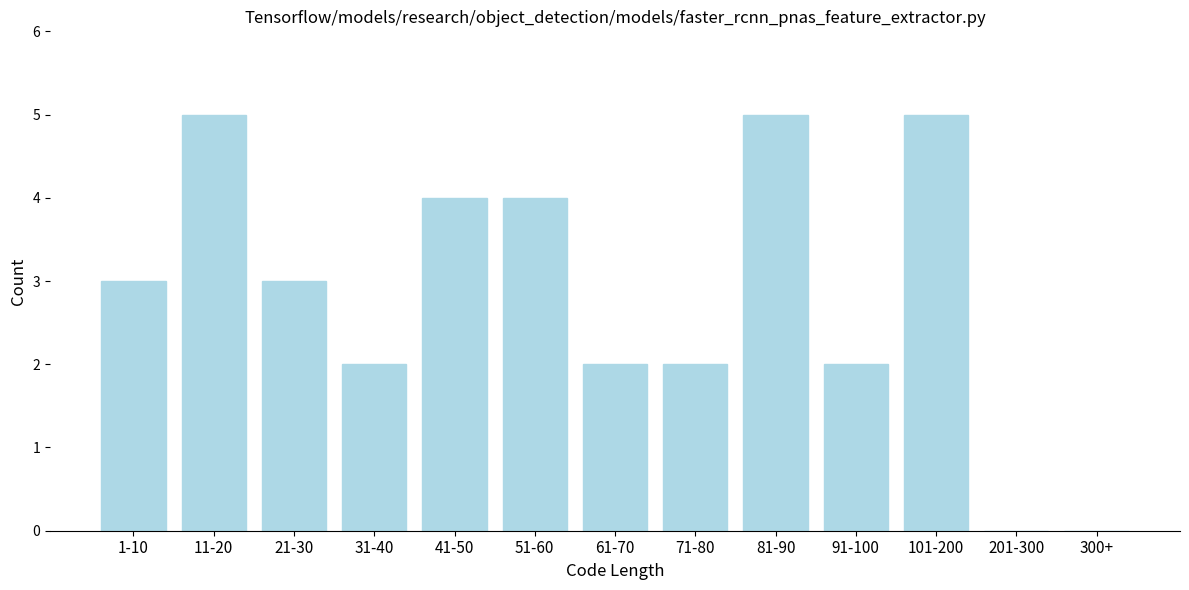

Reading left to right, what are all the values shown in this chart?

1-10=3	11-20=5	21-30=3	31-40=2	41-50=4	51-60=4	61-70=2	71-80=2	81-90=5	91-100=2	101-200=5	201-300=0	300+=0